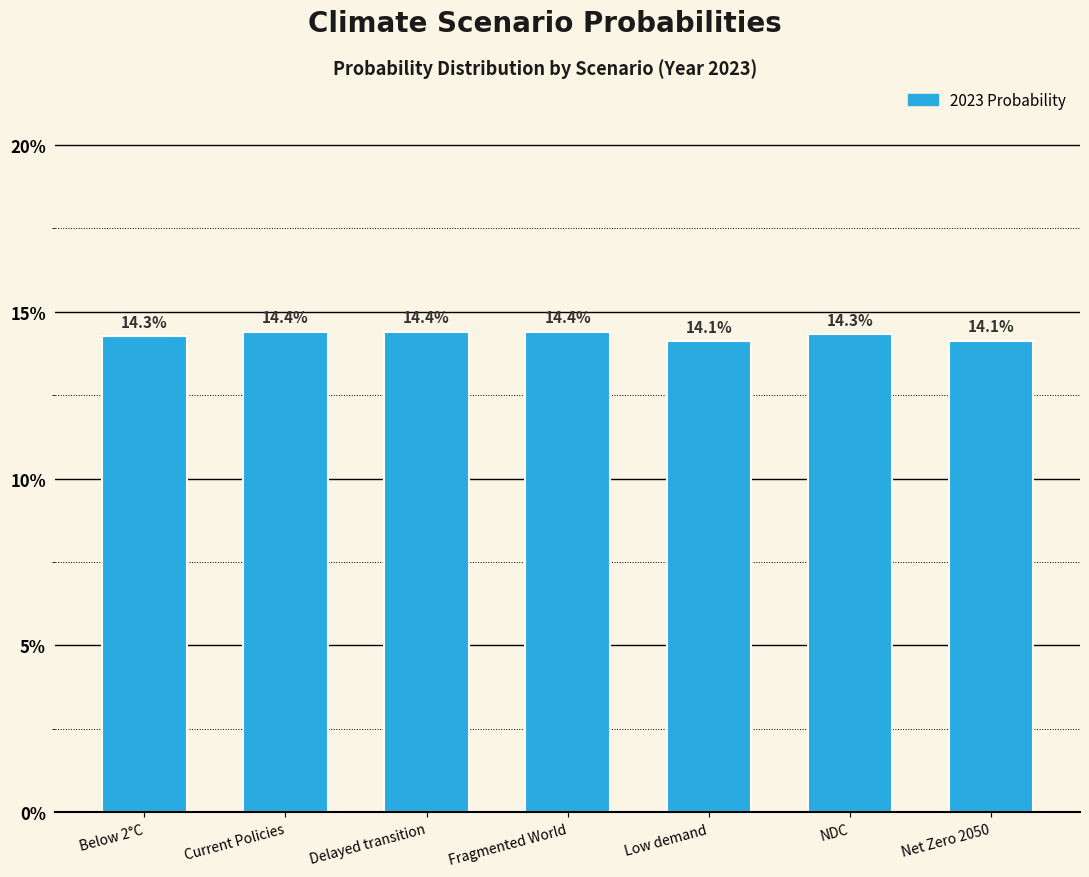

Does the chart contain any negative values?

No